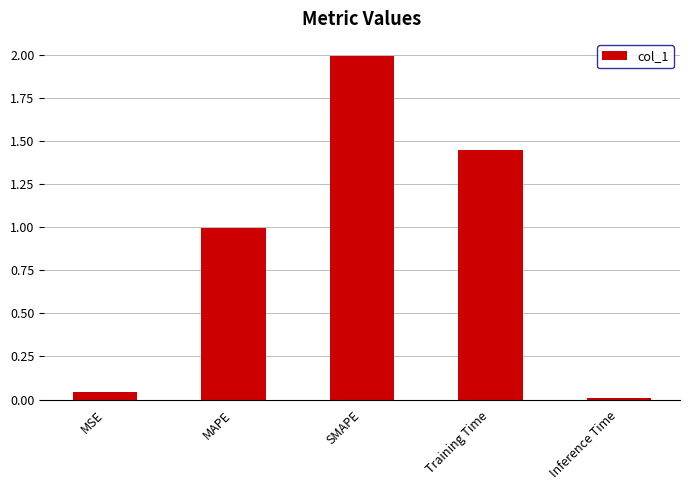

The chart shows a value of 0.0 at MSE. True or false?

True